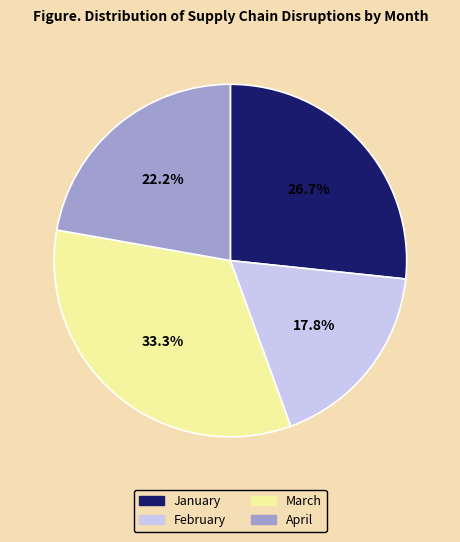

Which category has the smallest portion of the pie?

February